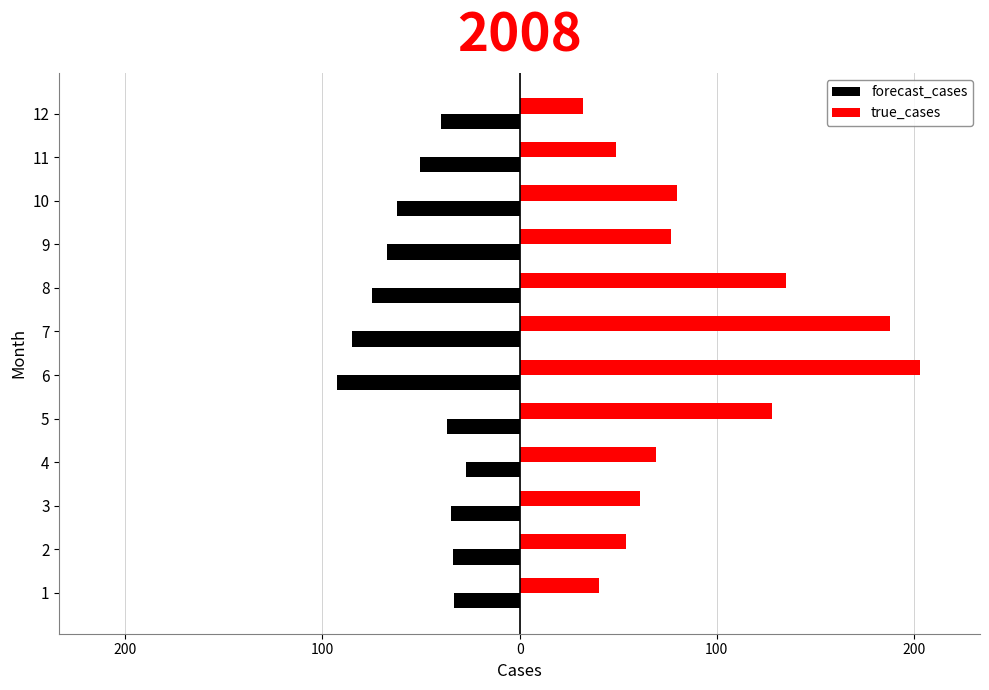

What are all the series names shown in the legend?

forecast_cases, true_cases